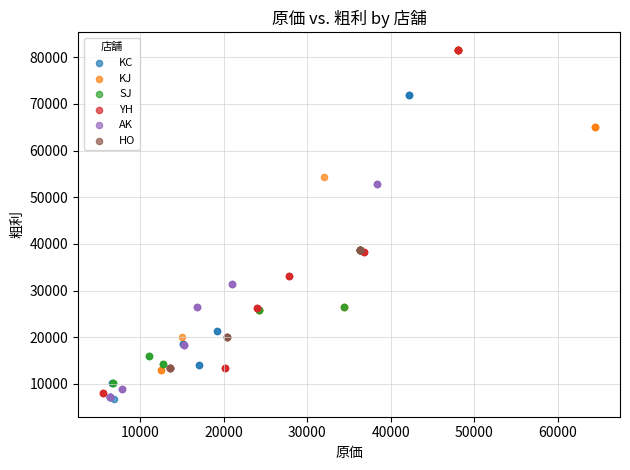

Which series has the widest spread of Y values?

YH